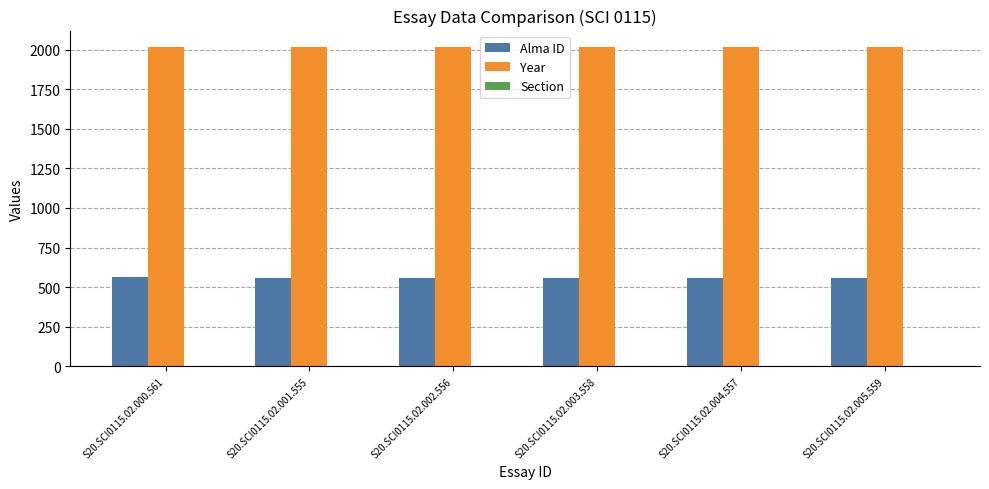

What is the maximum value shown in the chart?

2020